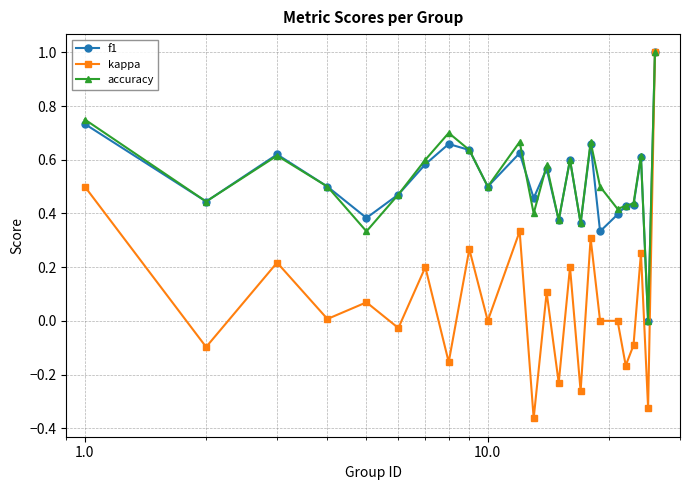

Which series has the largest range (max minus min)?

kappa